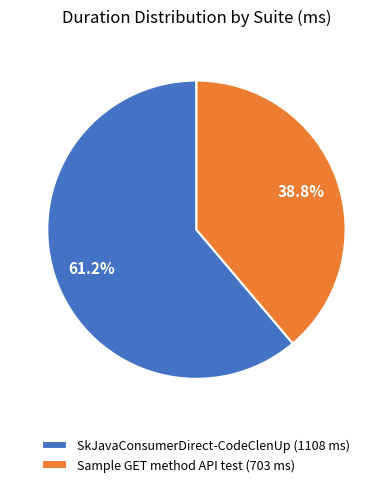

Between SkJavaConsumerDirect-CodeClenUp (1108 ms) and Sample GET method API test (703 ms), which is larger?

SkJavaConsumerDirect-CodeClenUp (1108 ms)